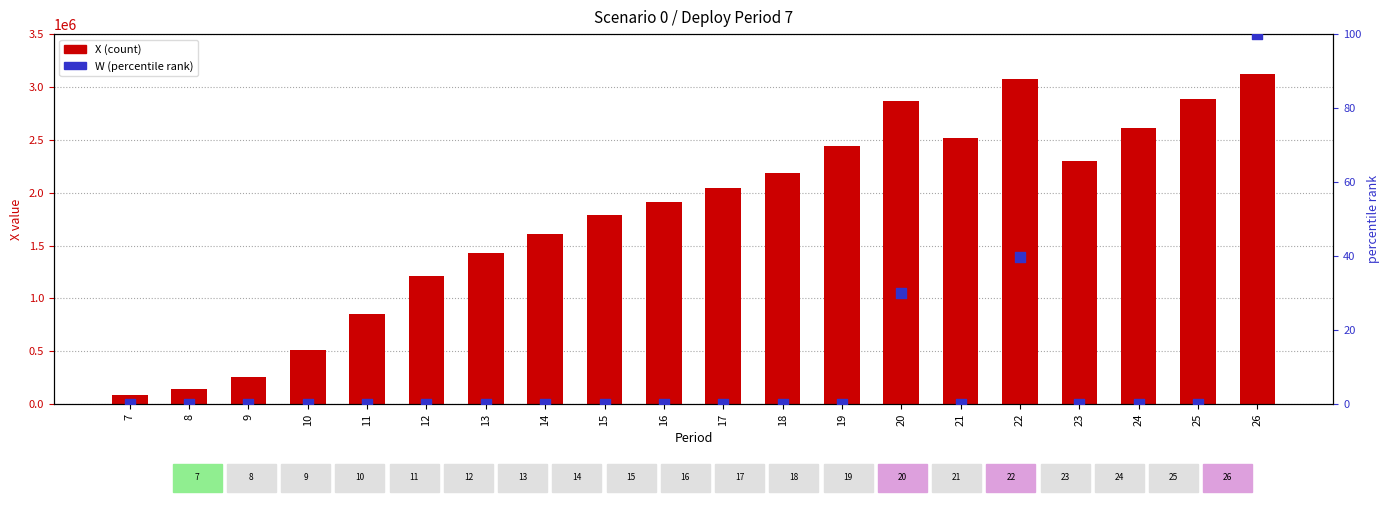

Which series has the widest spread of Y values?

X (count)